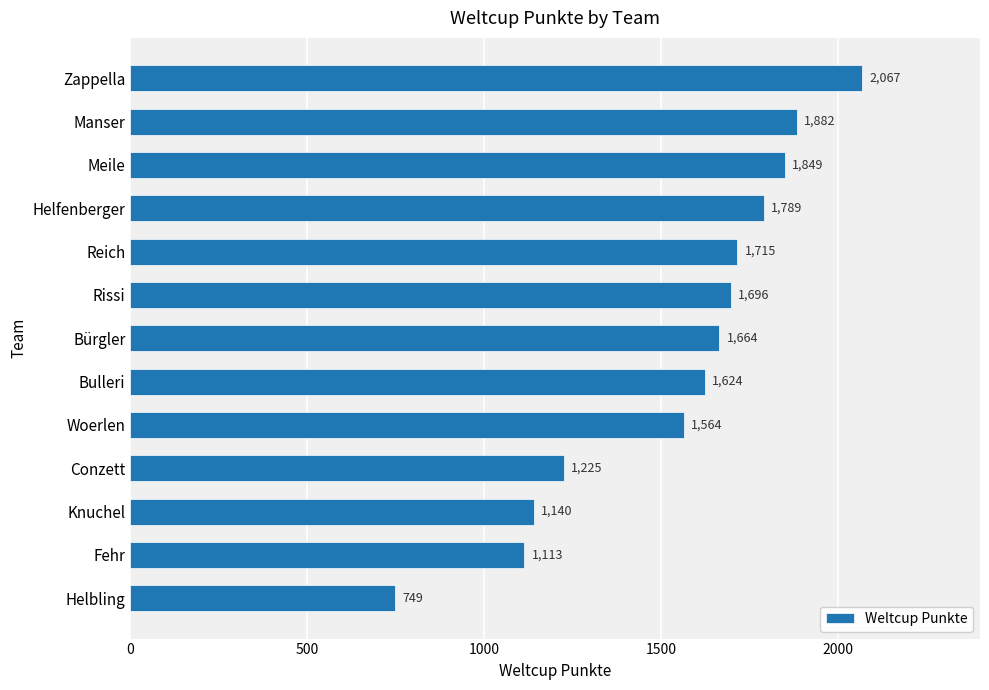

What is the label of the 2nd bar from the bottom?

Fehr